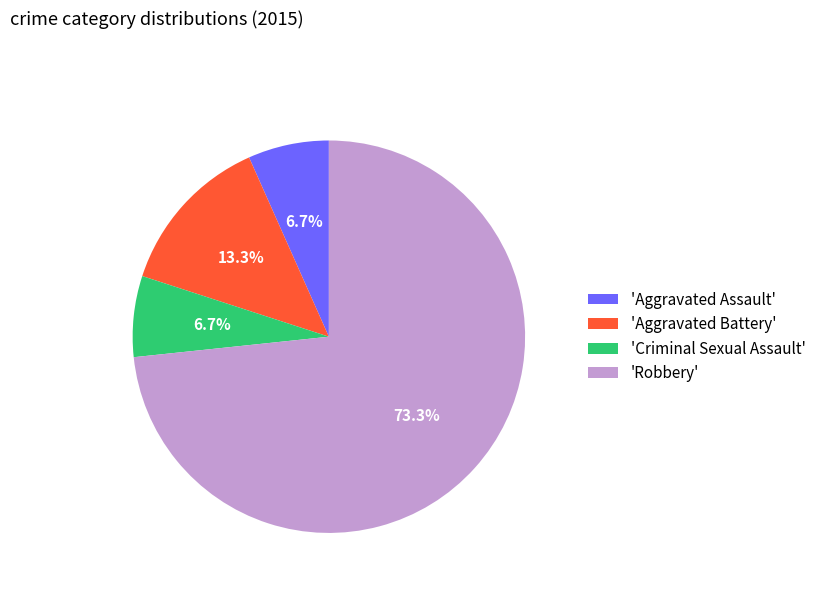

How many slices are in this pie chart?

4